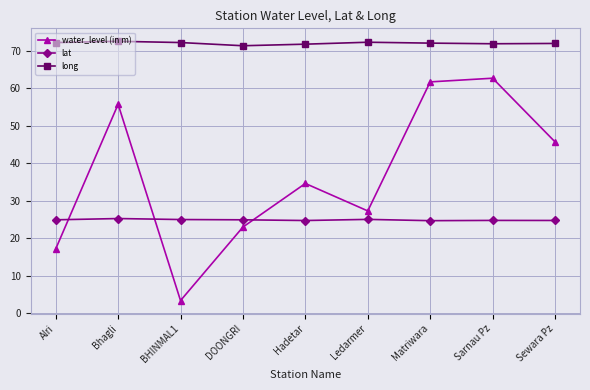

Rank the series at Alri from lowest to highest value.

water_level (in m), lat, long